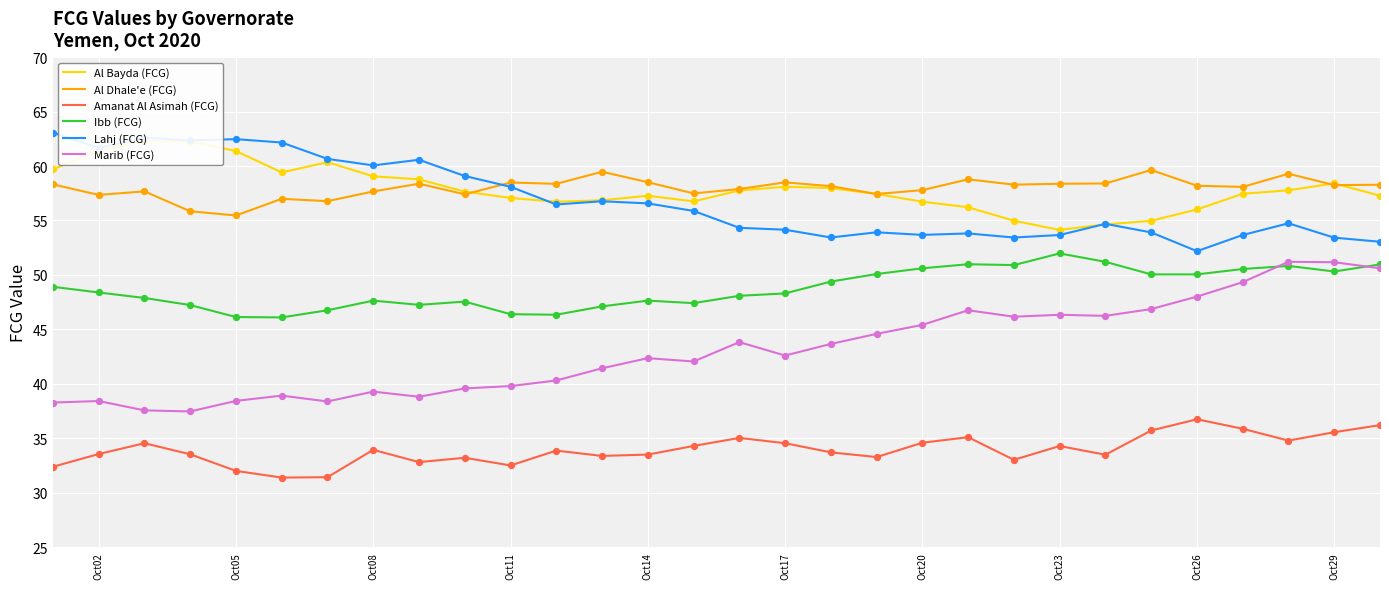

Which series contains the highest Y value?

Lahj (FCG)